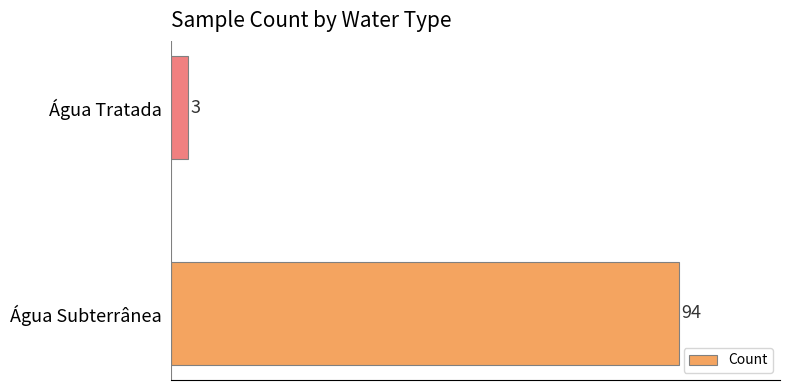

List the labels in order of value, smallest first.

Água Tratada, Água Subterrânea